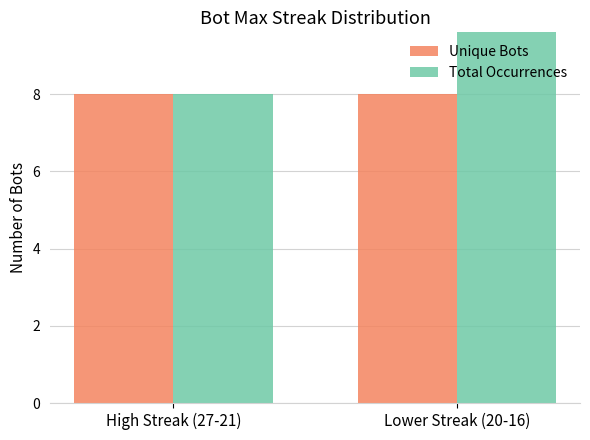

Reading left to right, extract all data points from this chart.

Unique Bots: 8	8
Total Occurrences: 8	26